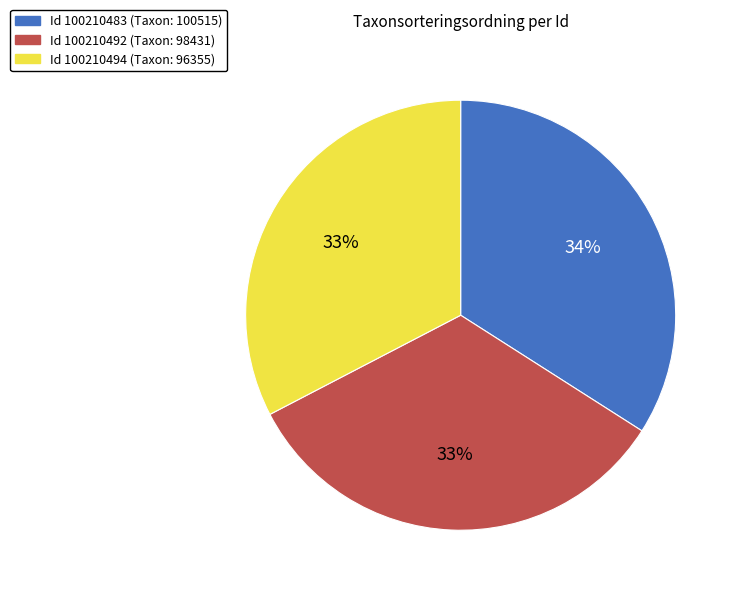

Does any single category account for the majority?

No